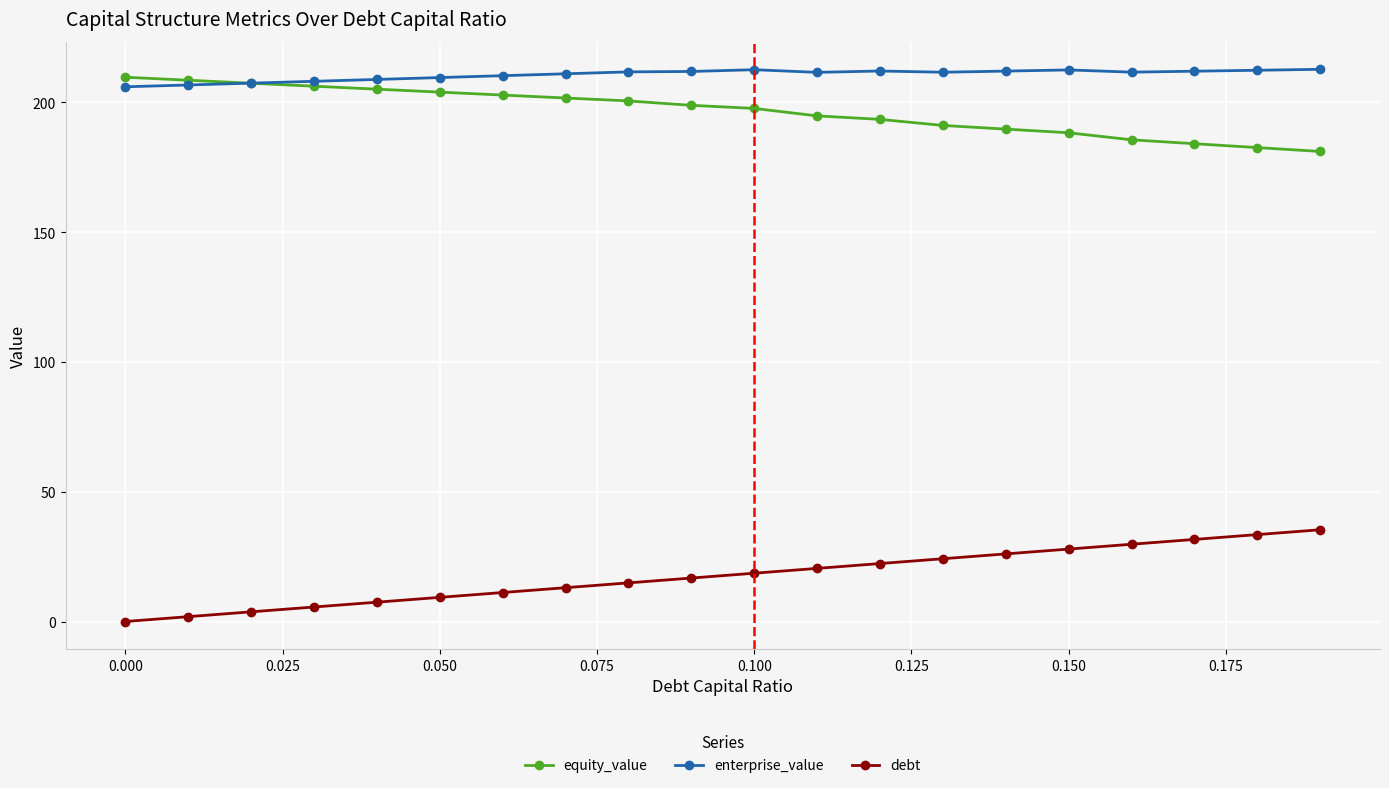

True or false: enterprise_value and debt cross at least once.

False